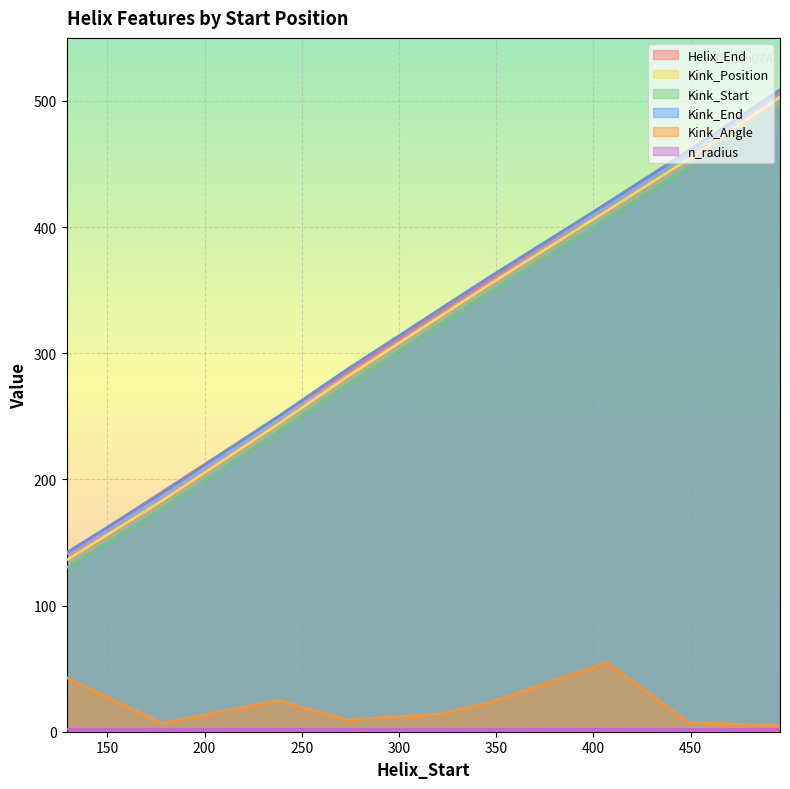

Count the number of categories in the chart.

9